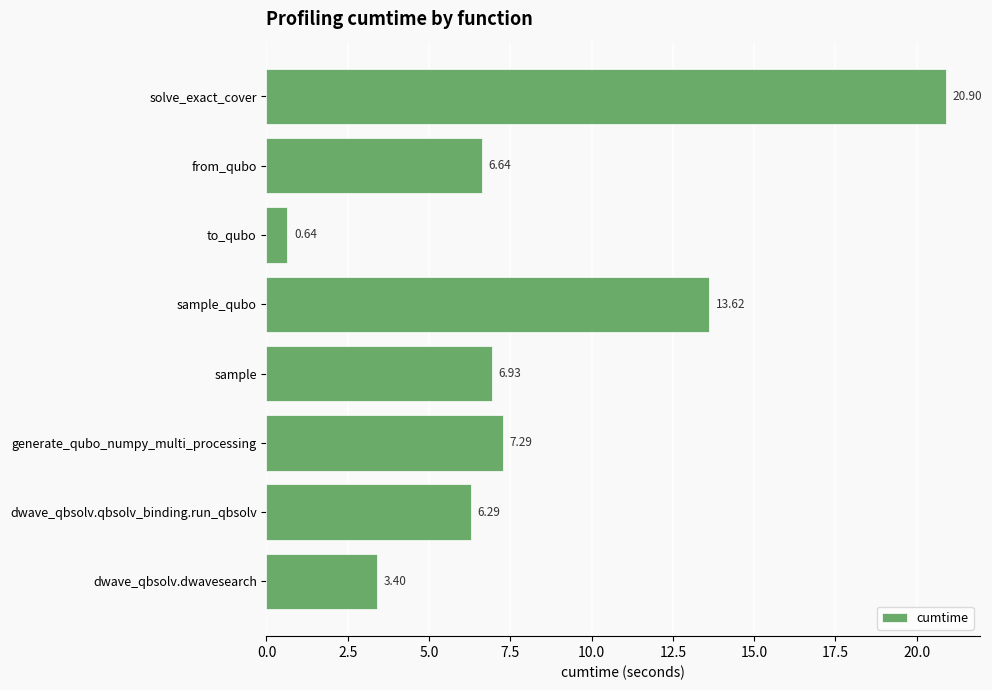

Between generate_qubo_numpy_multi_processing and dwave_qbsolv.dwavesearch, which is larger?

generate_qubo_numpy_multi_processing